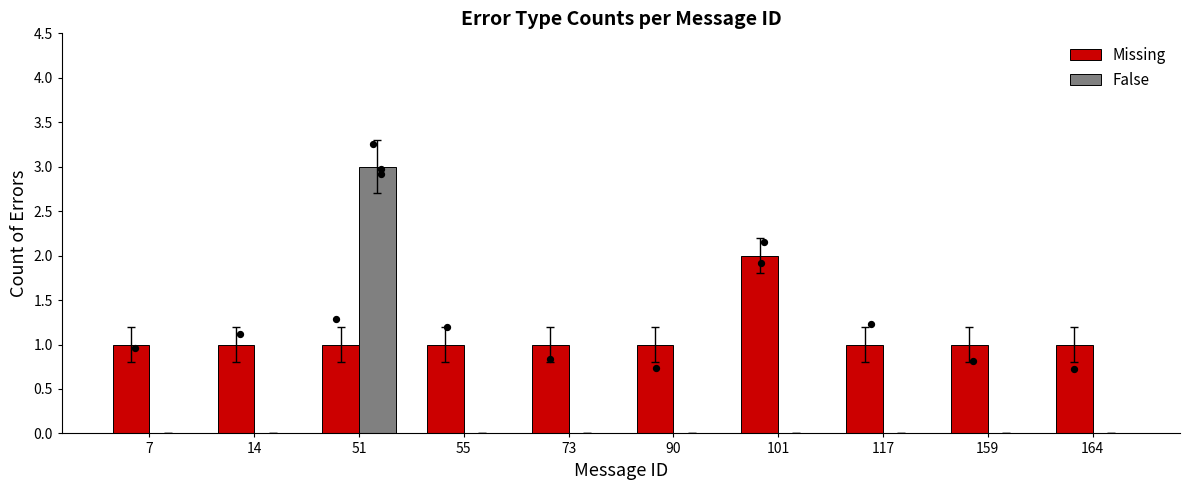

Is the value of Missing at 117 greater than the value of False at 101?

Yes